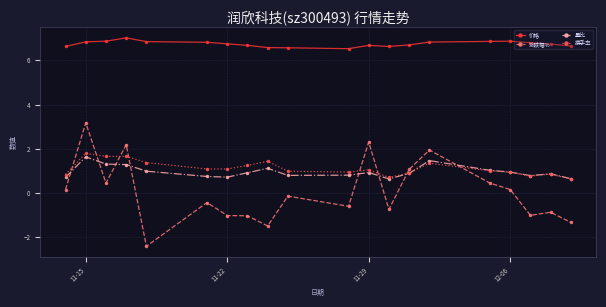

At how many categories does at least one series exceed -1?

20